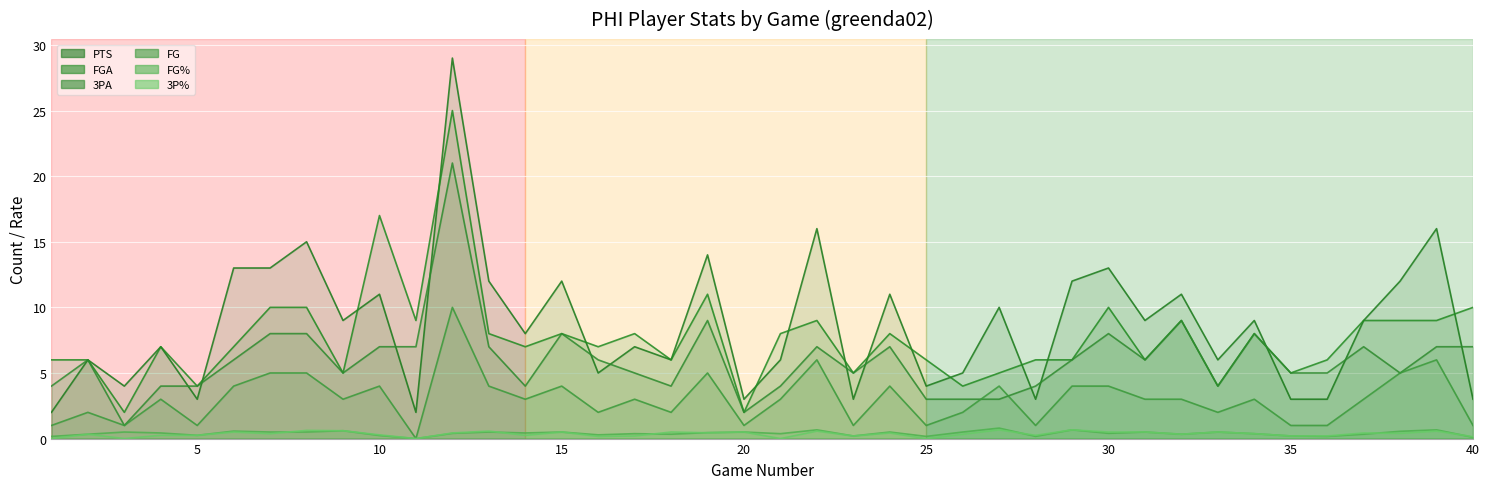

The FG series shows 0.3 at 36. True or false?

False